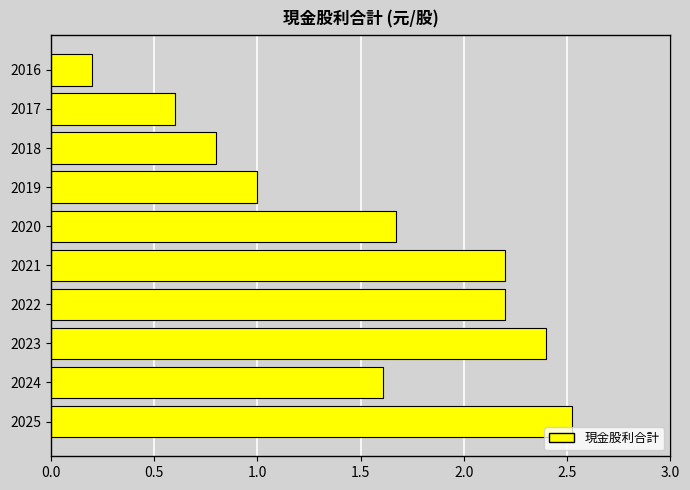

What is the difference between the maximum and minimum values?

2.3